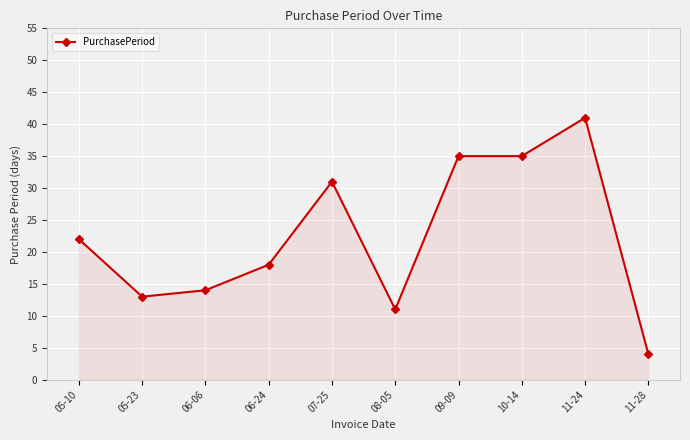

How many lines are shown in the chart?

1